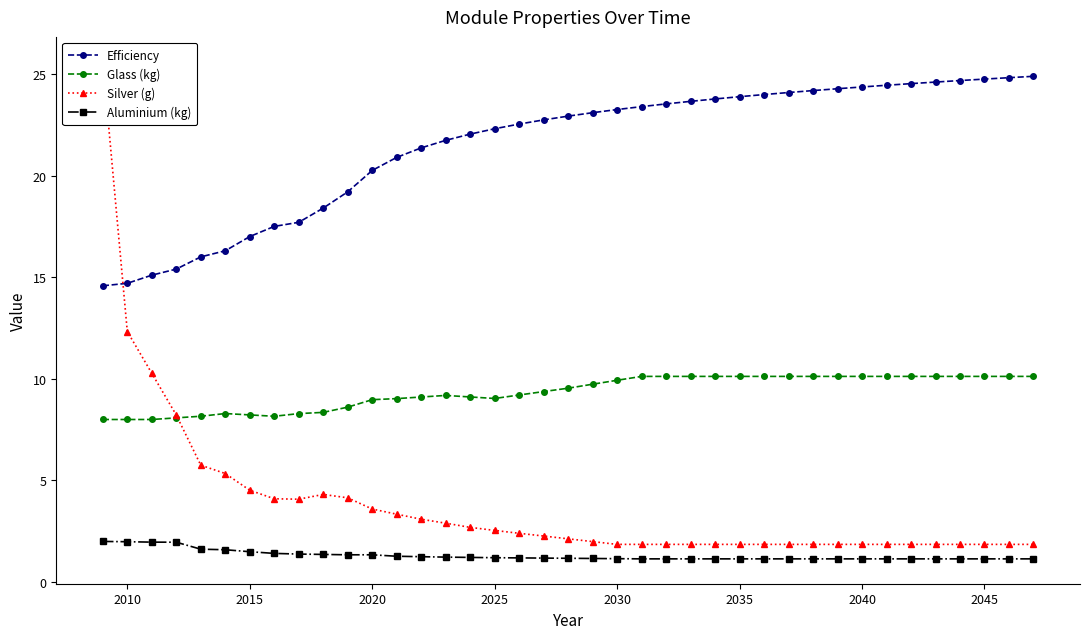

What is the difference between the maximum and minimum values in the Glass (kg) series?

2.1